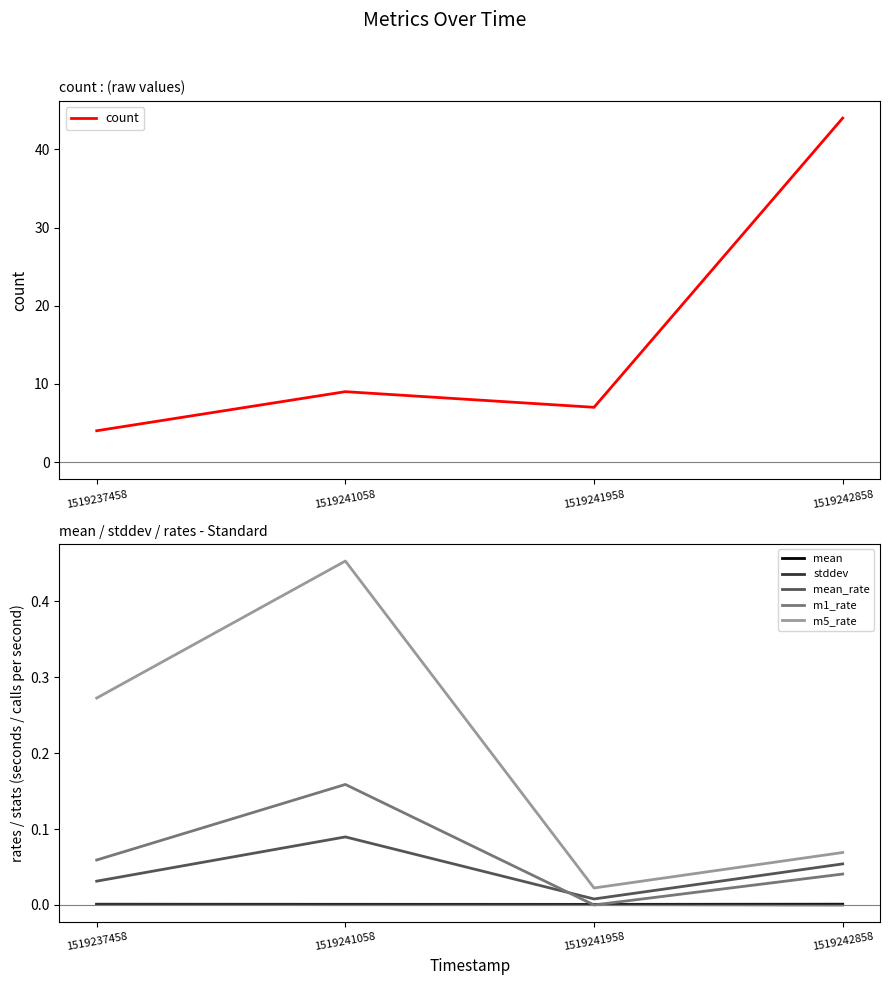

At which category does mean_rate reach its first local valley?

1519241958